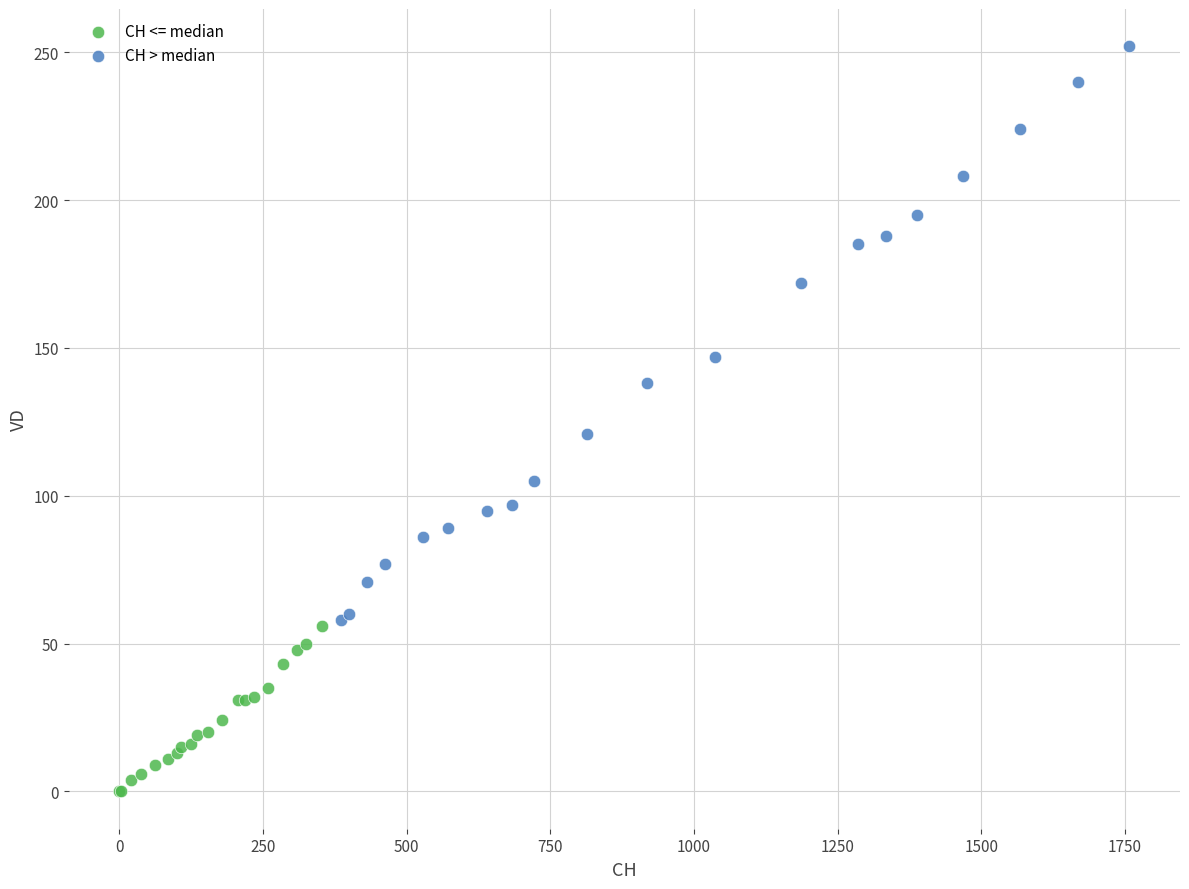

Which series reaches the maximum Y coordinate?

CH > median